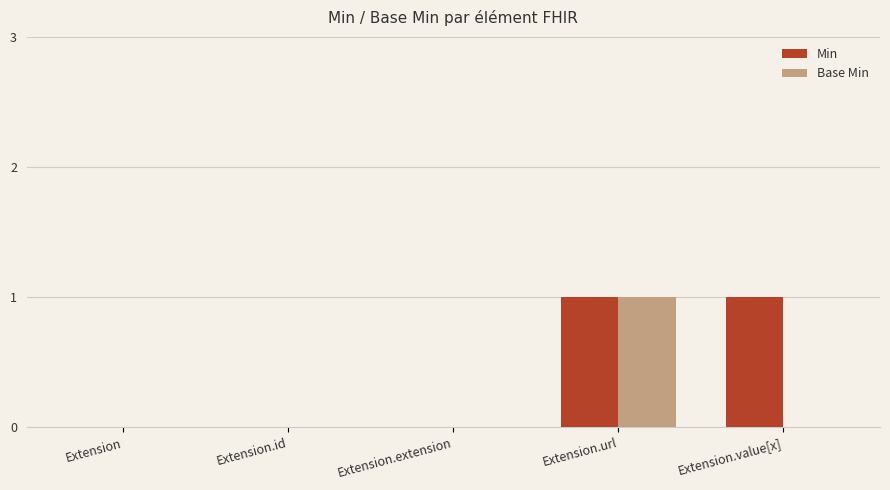

Reading left to right, what are all the values shown in this chart?

Min: 0	0	0	1	1
Base Min: 0	0	0	1	0